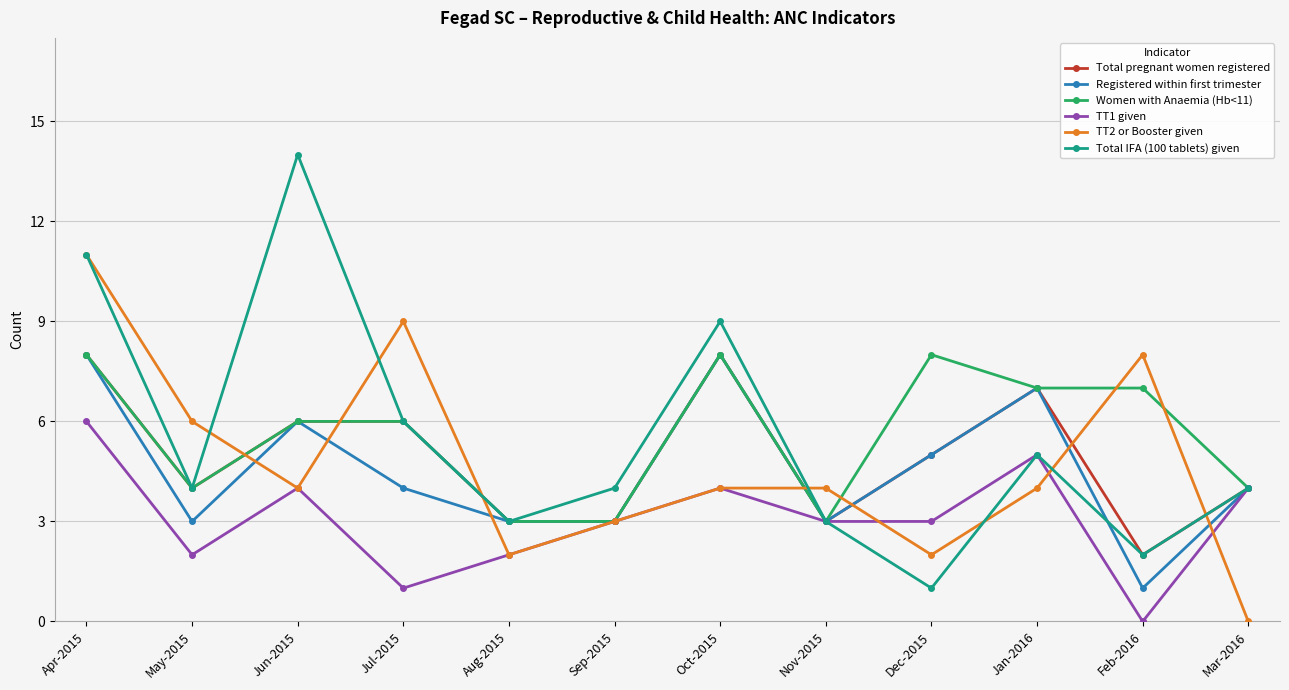

What is the difference between the maximum and second lowest values in the TT2 or Booster given series?

9